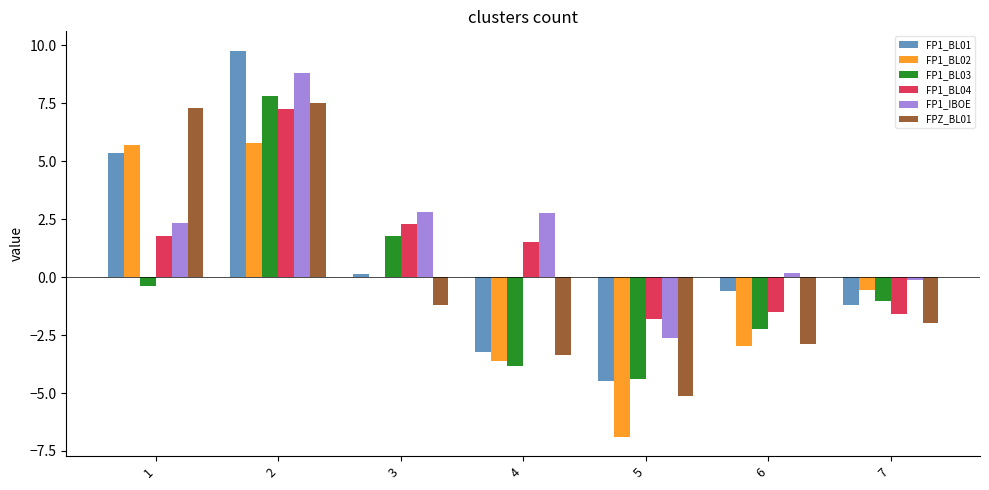

How many groups of bars are there?

7